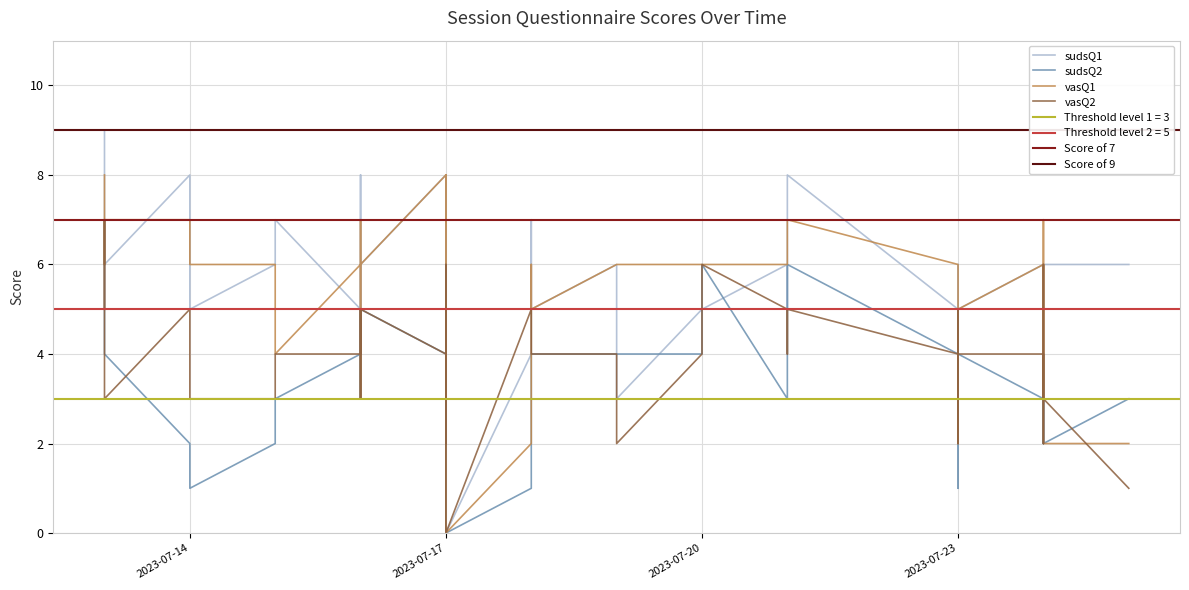

What is the total value across all series at 2023-07-16?

19